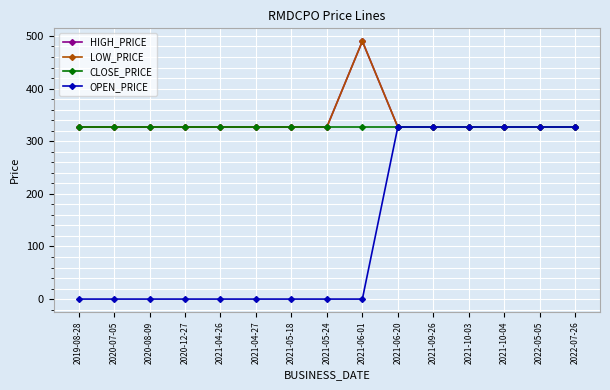

What is the total value across all series at 2022-07-26?

1308